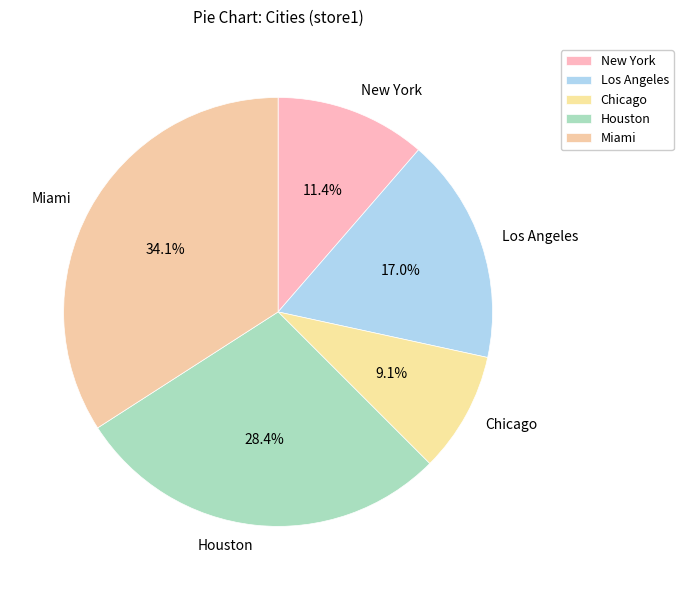

To the nearest percent, what portion does Los Angeles represent?

17%